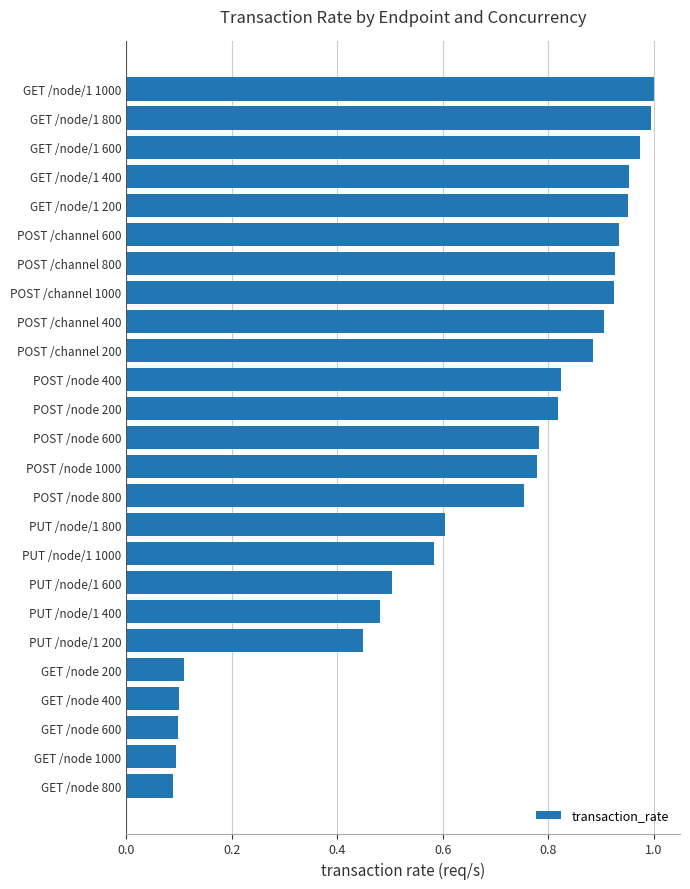

The chart shows a value of 0.5 at PUT /node/1 600. True or false?

True